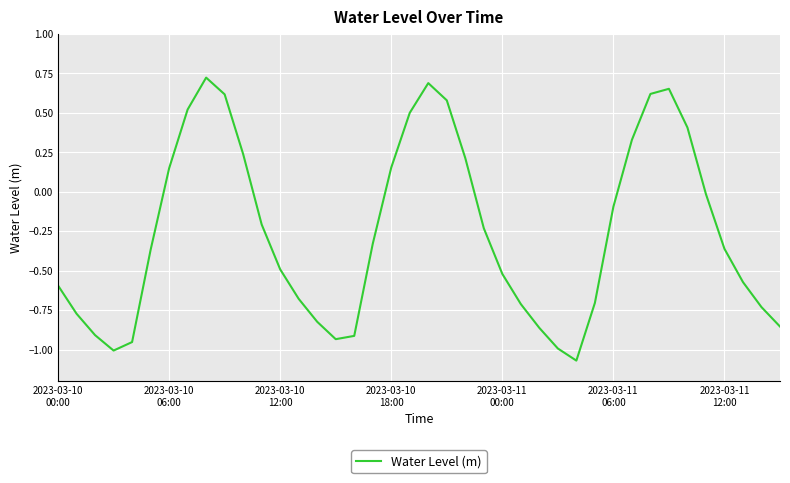

What is the value of the 11th point from the left?

0.2